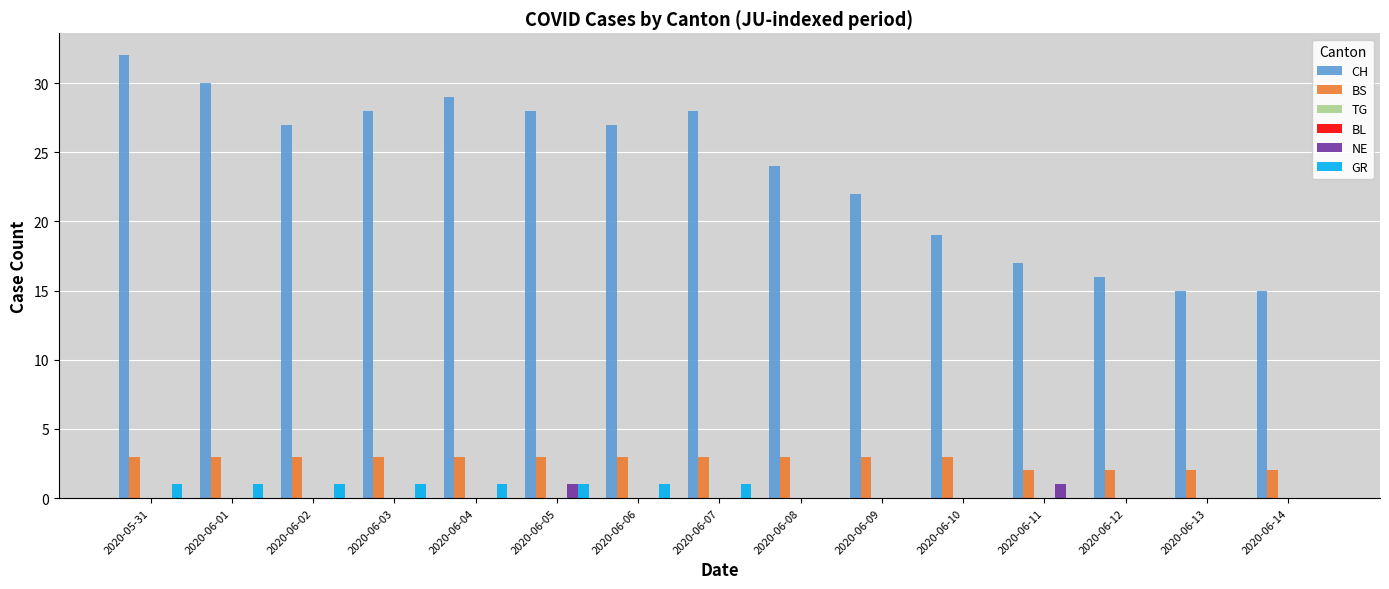

Which category has the highest value across all series?

2020-05-31